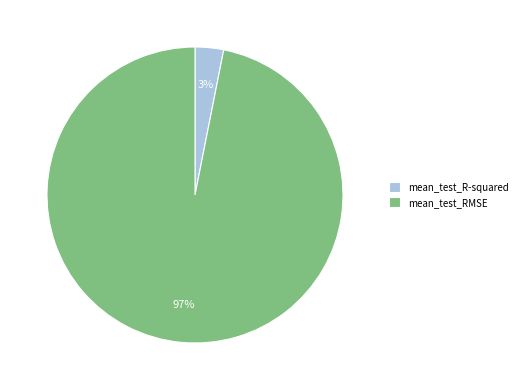

Between mean_test_RMSE and mean_test_R-squared, which is larger?

mean_test_RMSE